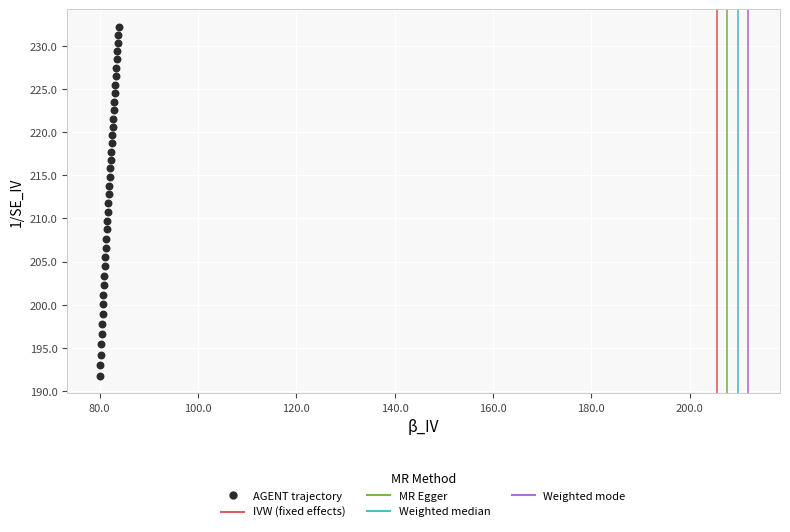

What is the range of X values (max minus min)?

3.9